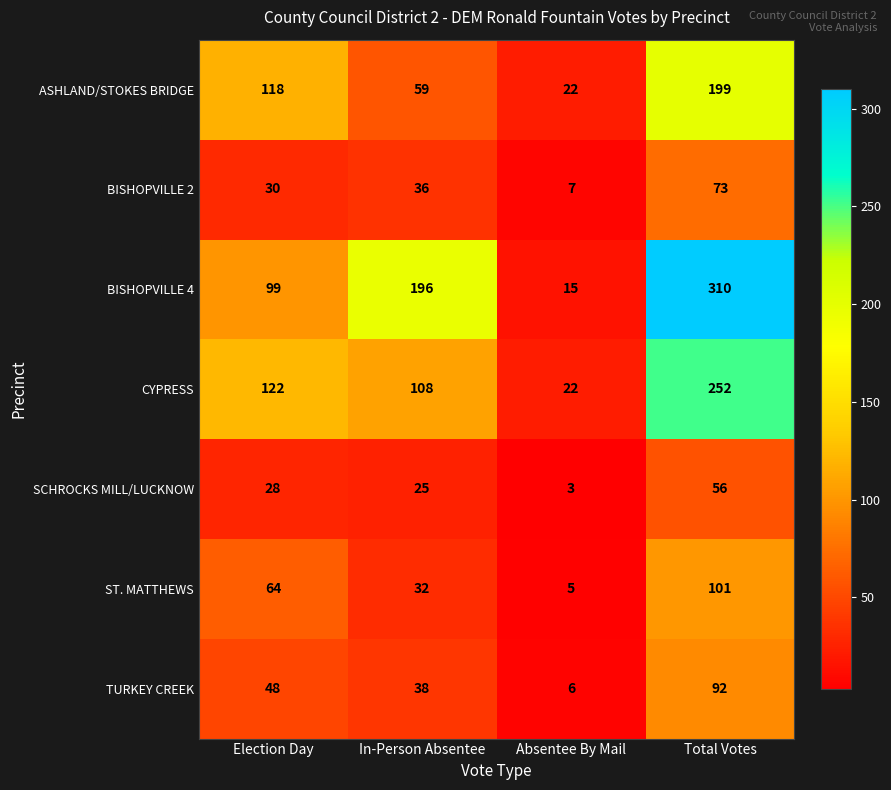

What is the sum of all TURKEY CREEK values?

184